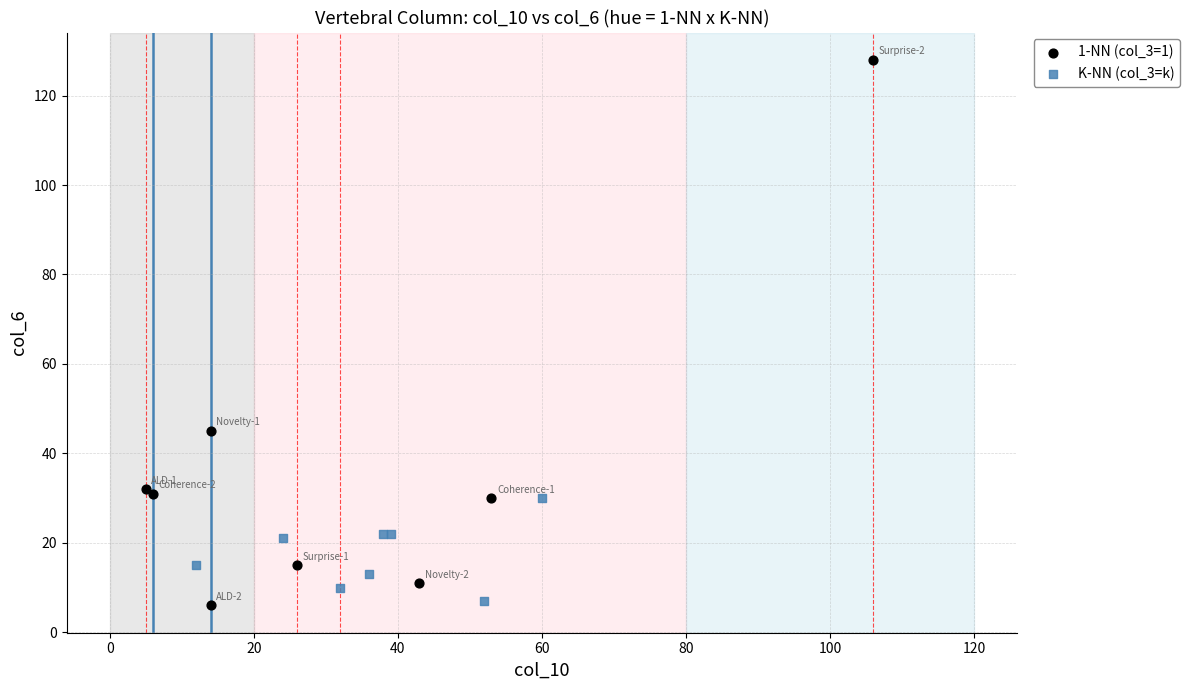

Which series contains the highest Y value?

1-NN (col_3=1)